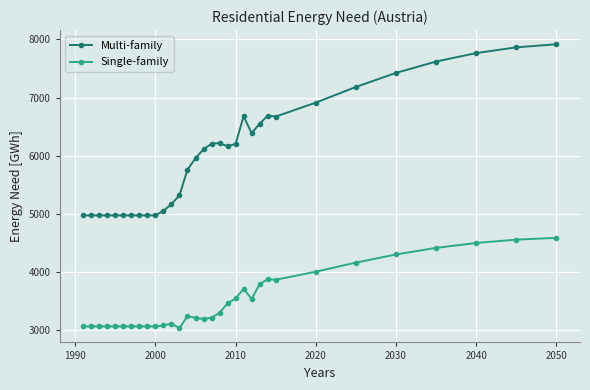

What is the value of the Multi-family point at the 12th from the left?

5167.7